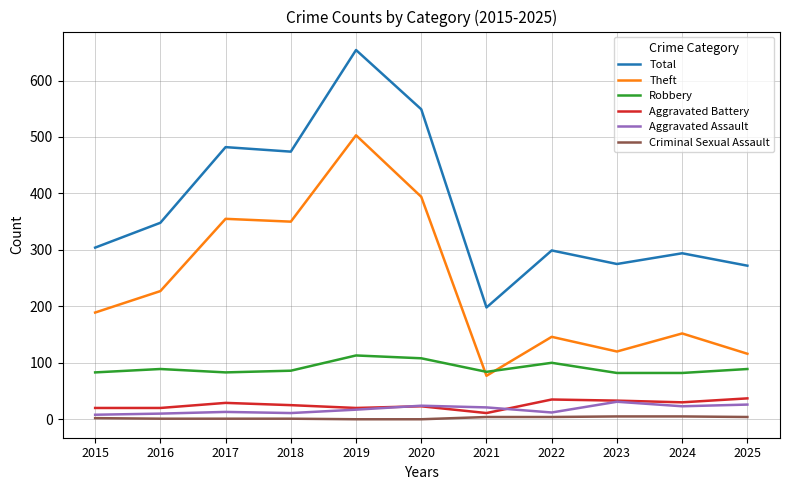

Read the Aggravated Battery value at 2018.

25